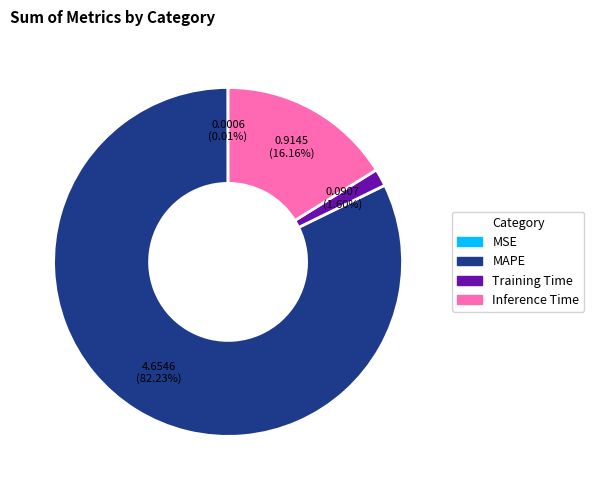

Does any single category account for the majority?

Yes